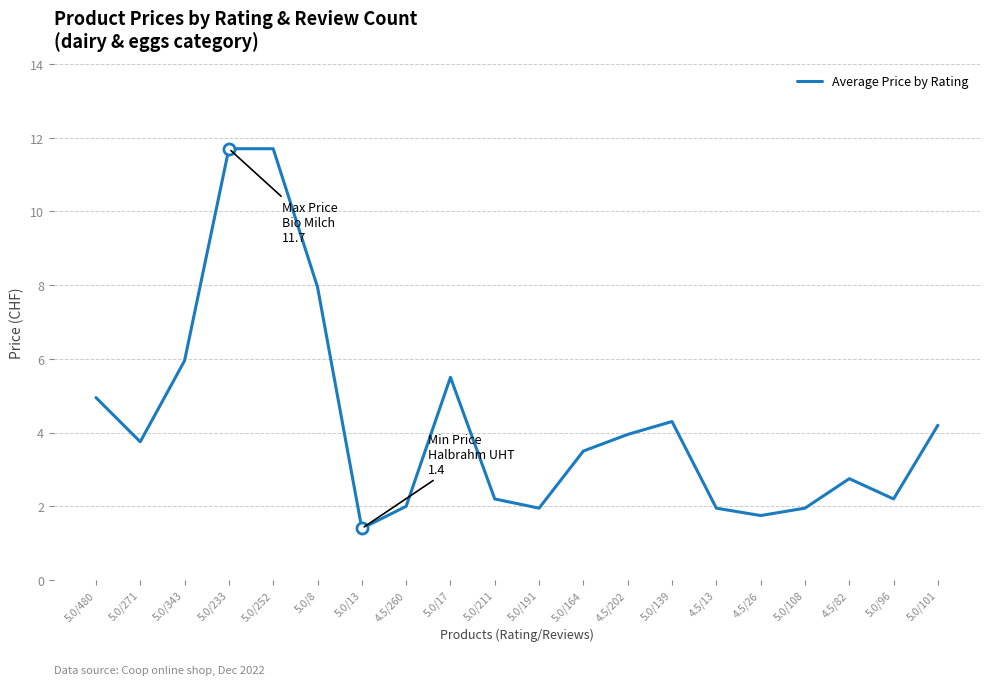

What position from the right is 5.0/271?

19